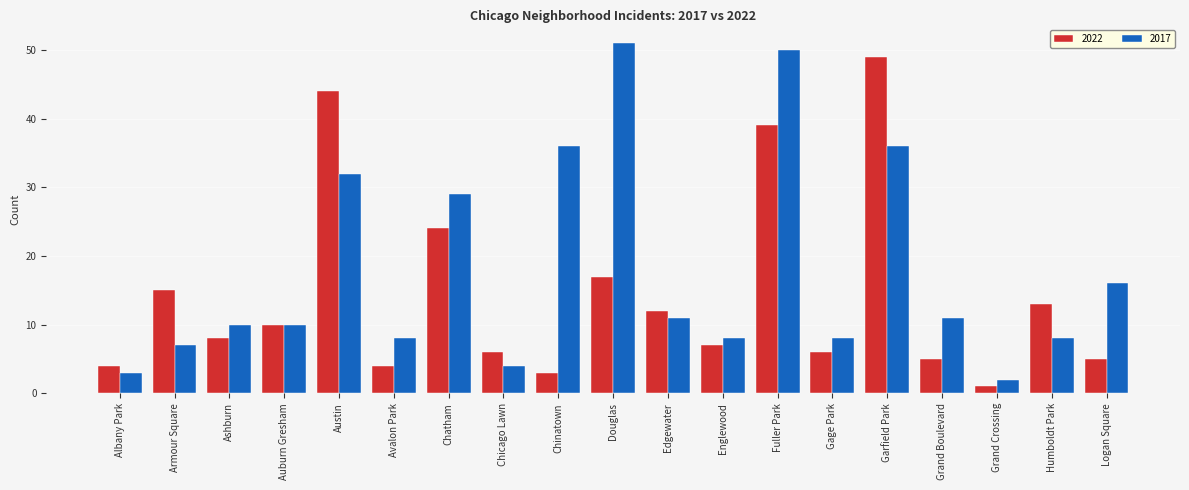

Reading left to right, what are all the values shown in this chart?

2022: 4	15	8	10	44	4	24	6	3	17	12	7	39	6	49	5	1	13	5
2017: 3	7	10	10	32	8	29	4	36	51	11	8	50	8	36	11	2	8	16